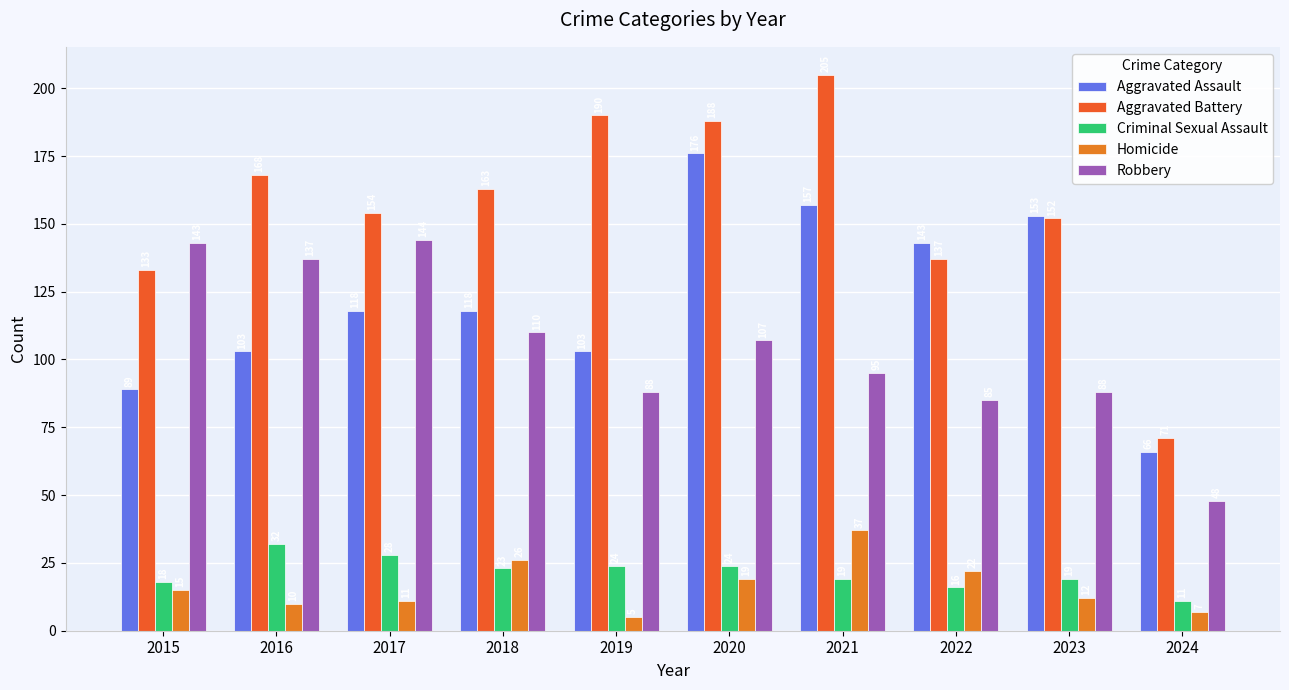

Which series has the widest spread of values?

Aggravated Battery